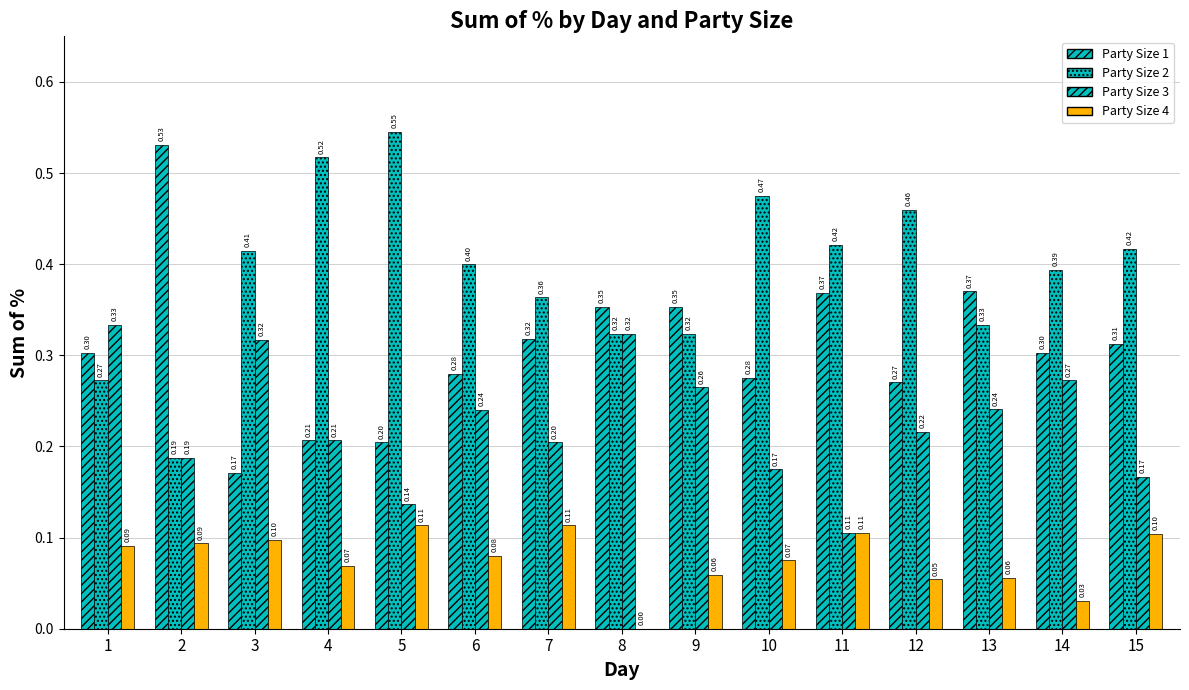

Are the bars horizontal?

No